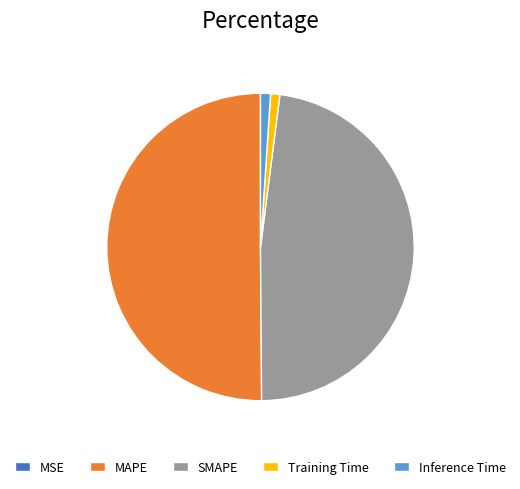

Which slice is the largest?

MAPE